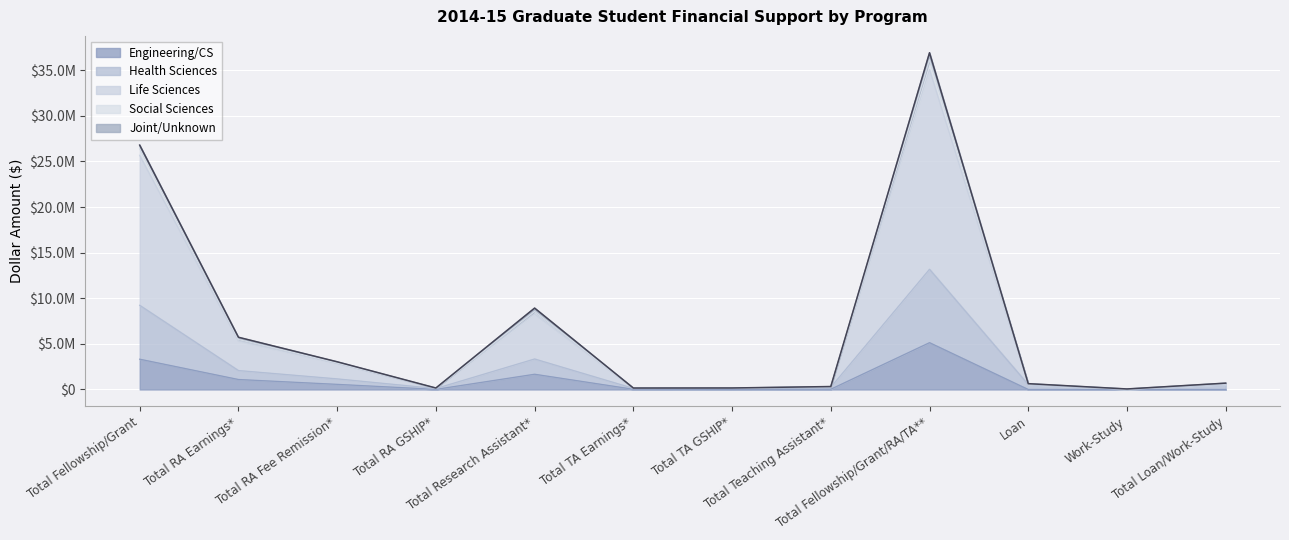

What are all the series names shown in the legend?

Engineering/CS, Health Sciences, Life Sciences, Social Sciences, Joint/Unknown